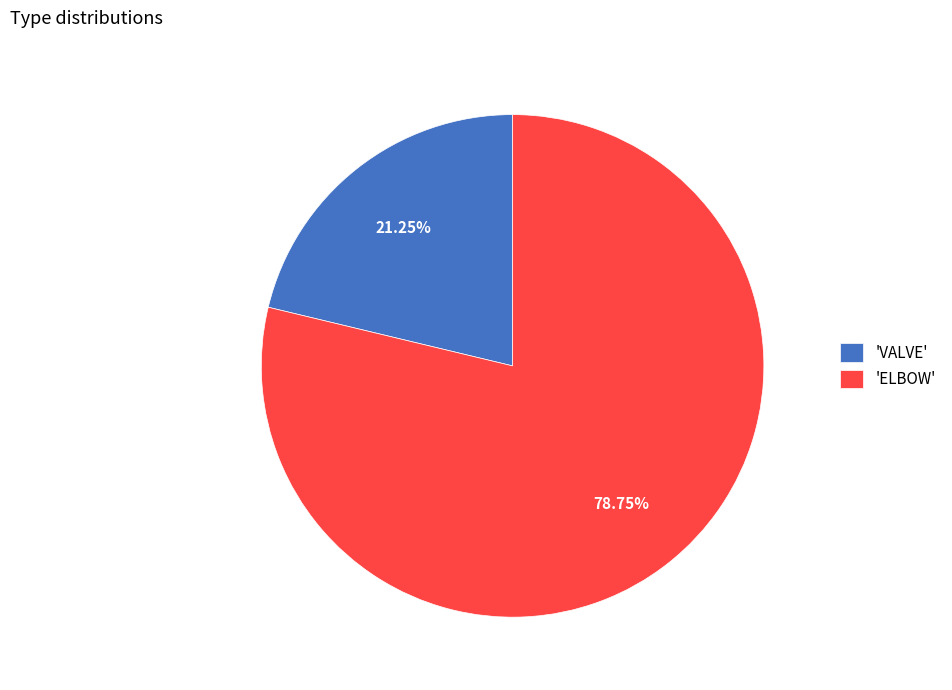

Is there any slice that represents more than half of the pie?

Yes